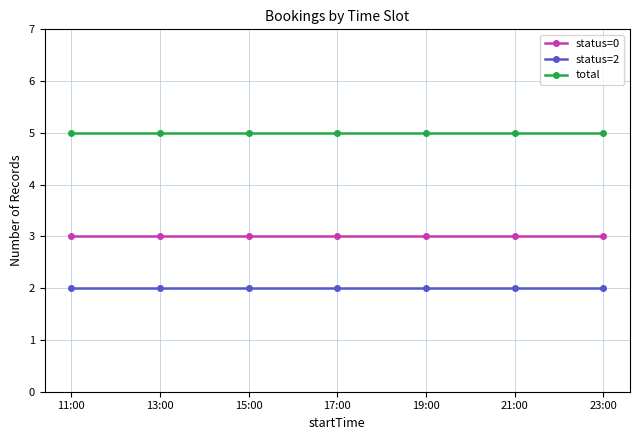

What is the highest value of the total series?

5